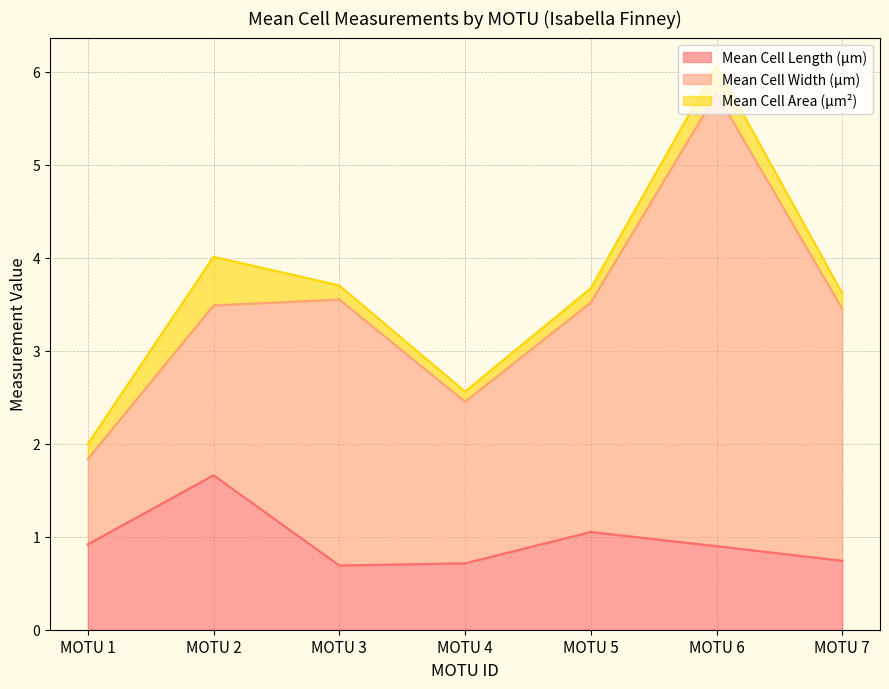

True or false: Mean Cell Width (µm) and Mean Cell Area (µm²) intersect in this chart.

False